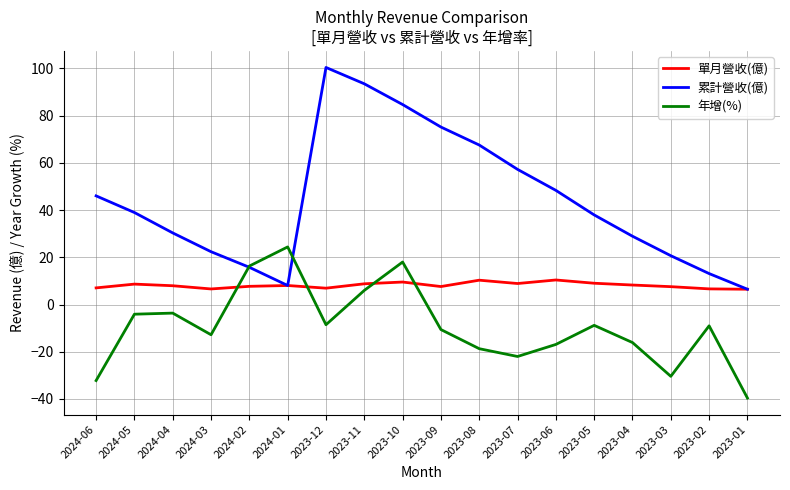

What is the total value across all series at 2023-05?

38.2